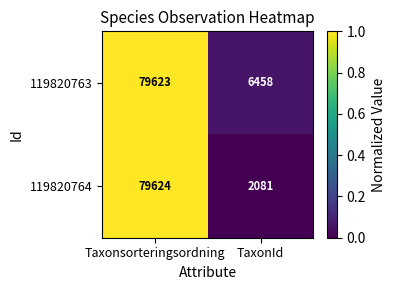

What is the sum of all 119820764 values?

81705